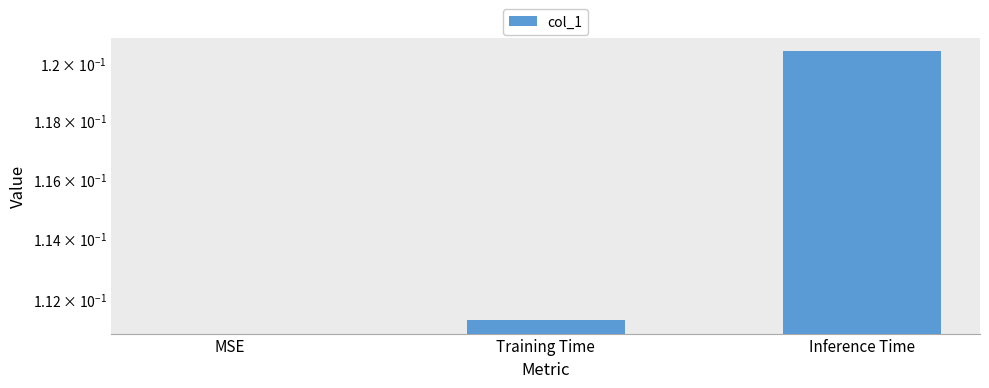

List the labels in order of value, largest first.

Inference Time, Training Time, MSE